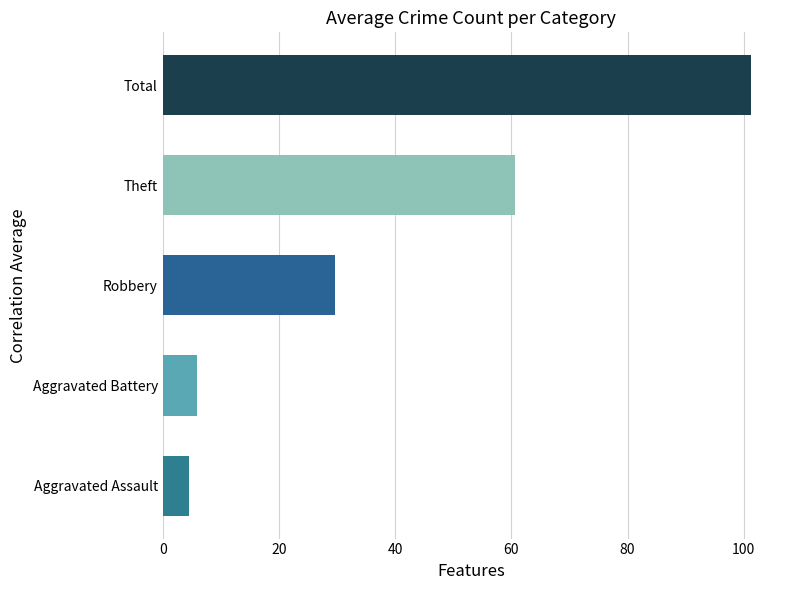

Where is the data nearest to the value 52?

Theft